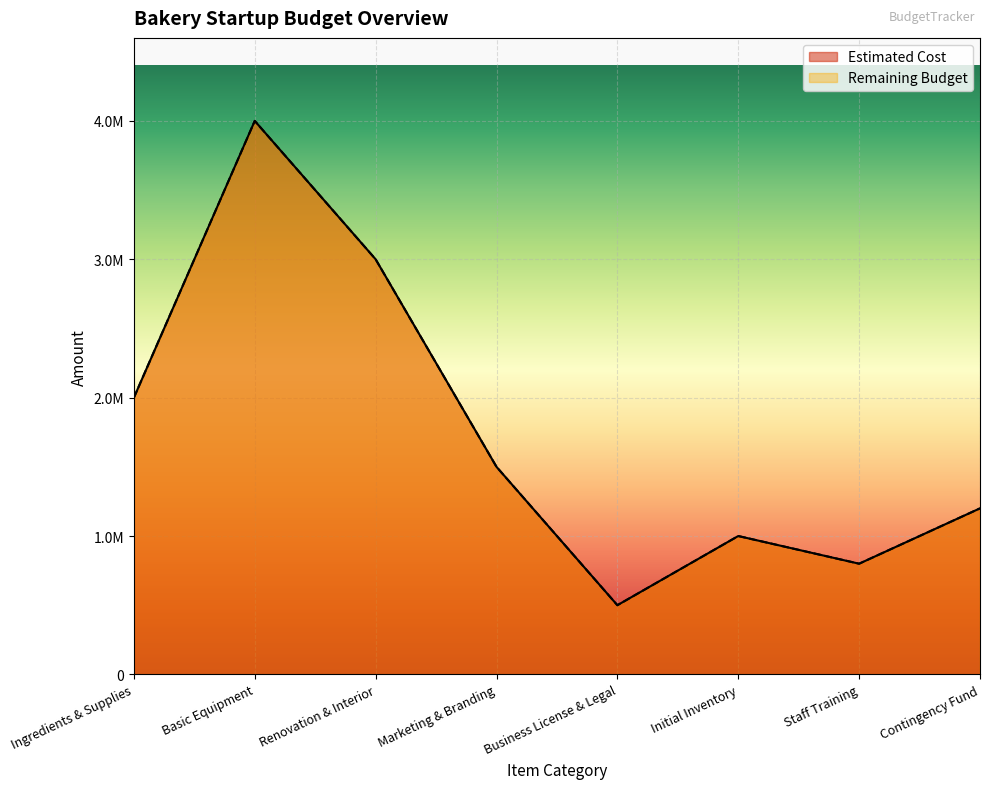

True or false: Estimated Cost and Remaining Budget intersect in this chart.

False